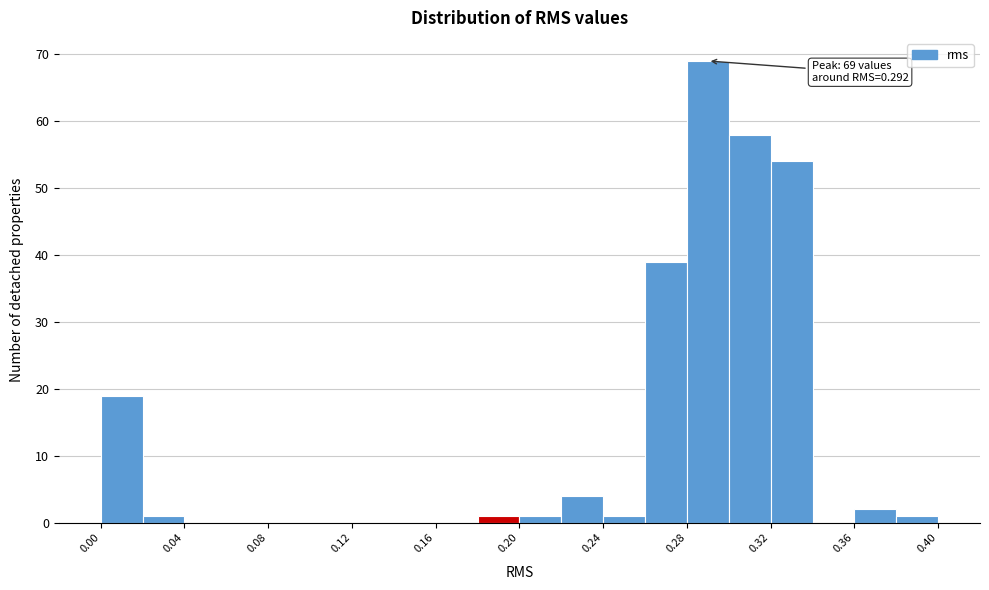

Over which range of the x-axis is the bar tallest?

0.280 to 0.305